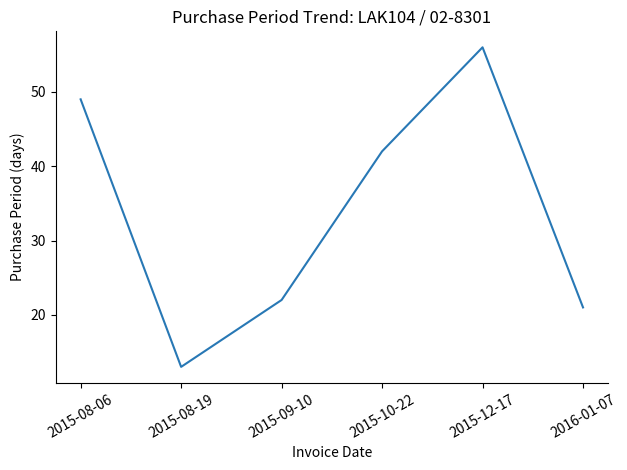

Reading left to right, transcribe all the data shown in this chart.

49	13	22	42	56	21